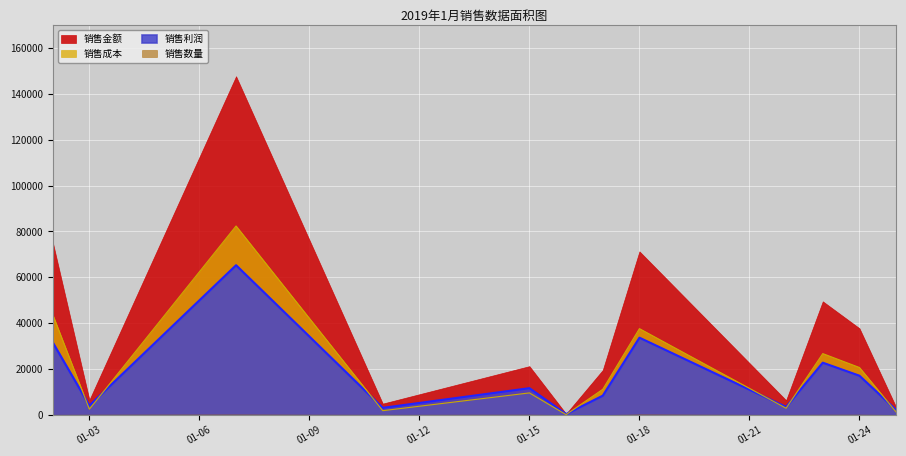

What is the highest value of the 销售金额 series?

147624